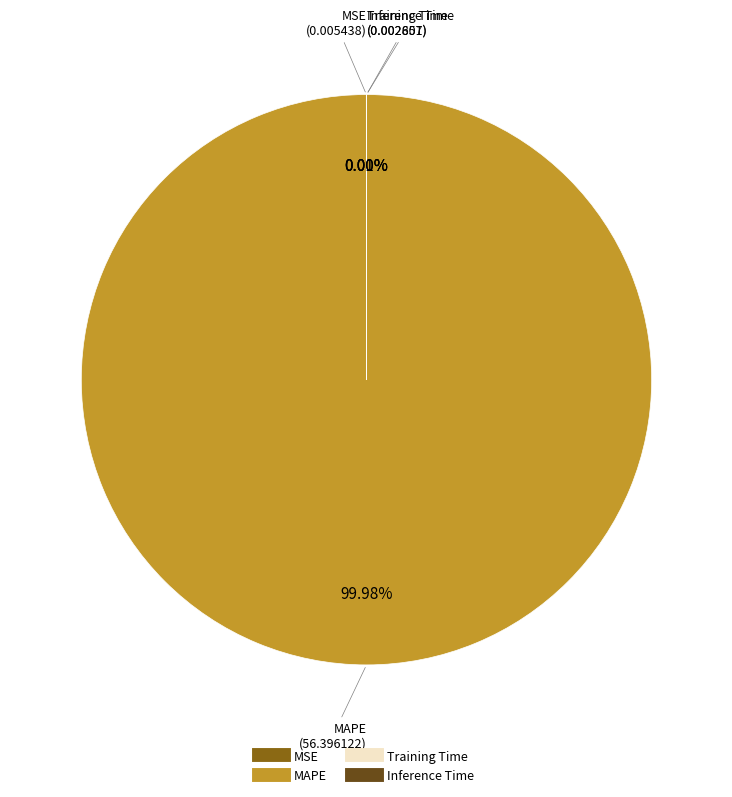

Does any single category account for the majority?

Yes